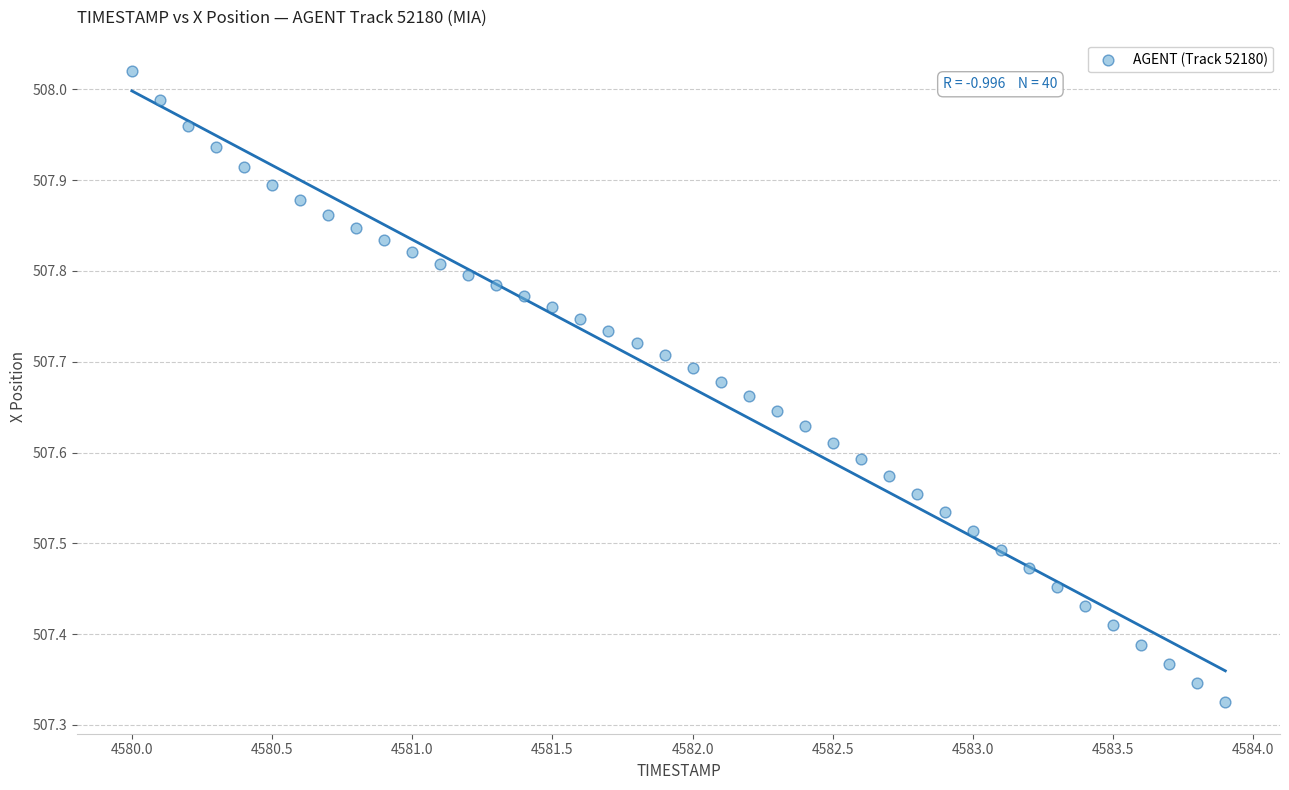

What is the range of X values (max minus min)?

3.9